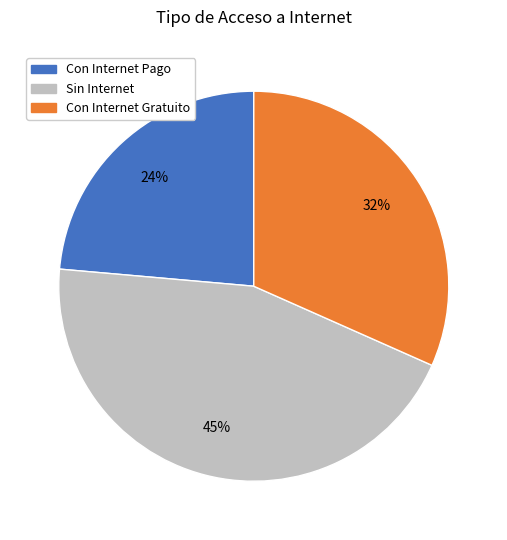

To the nearest percent, what is the average slice percentage?

33%